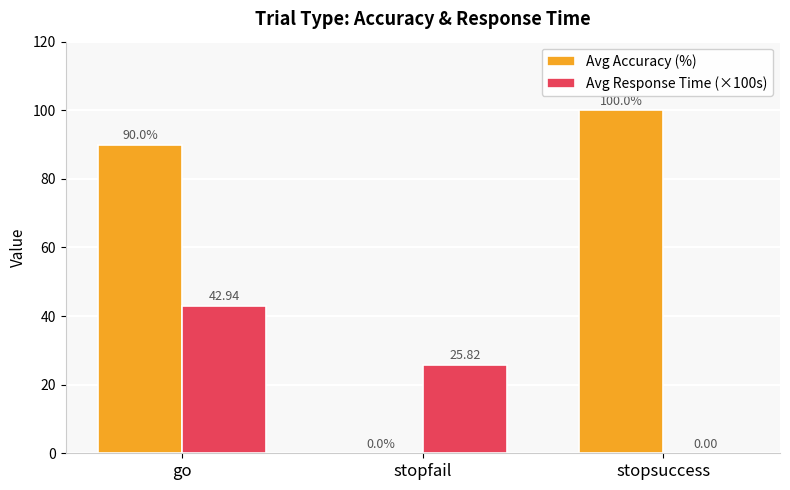

True or false: Avg Accuracy (%) has a value of 90.0 at go.

True